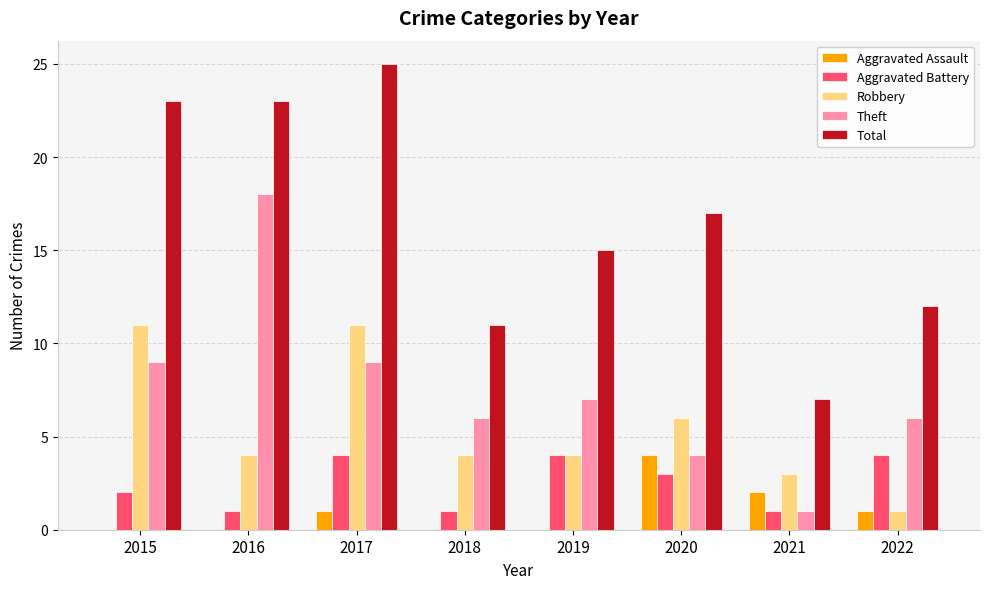

How many data points does each series have?

8